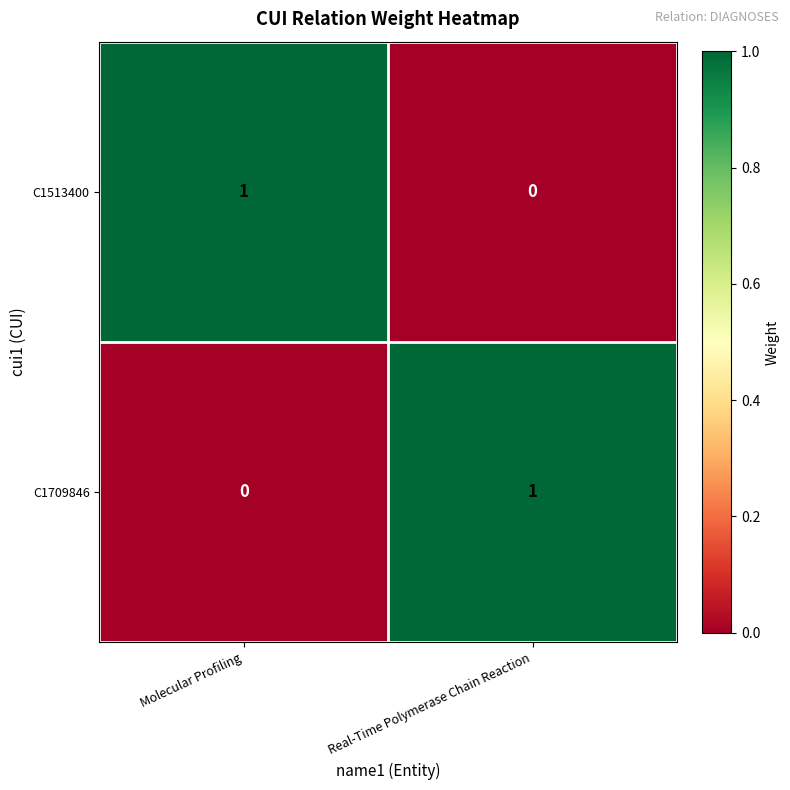

Is the value of C1513400 at Molecular Profiling greater than the value of C1709846 at Molecular Profiling?

Yes